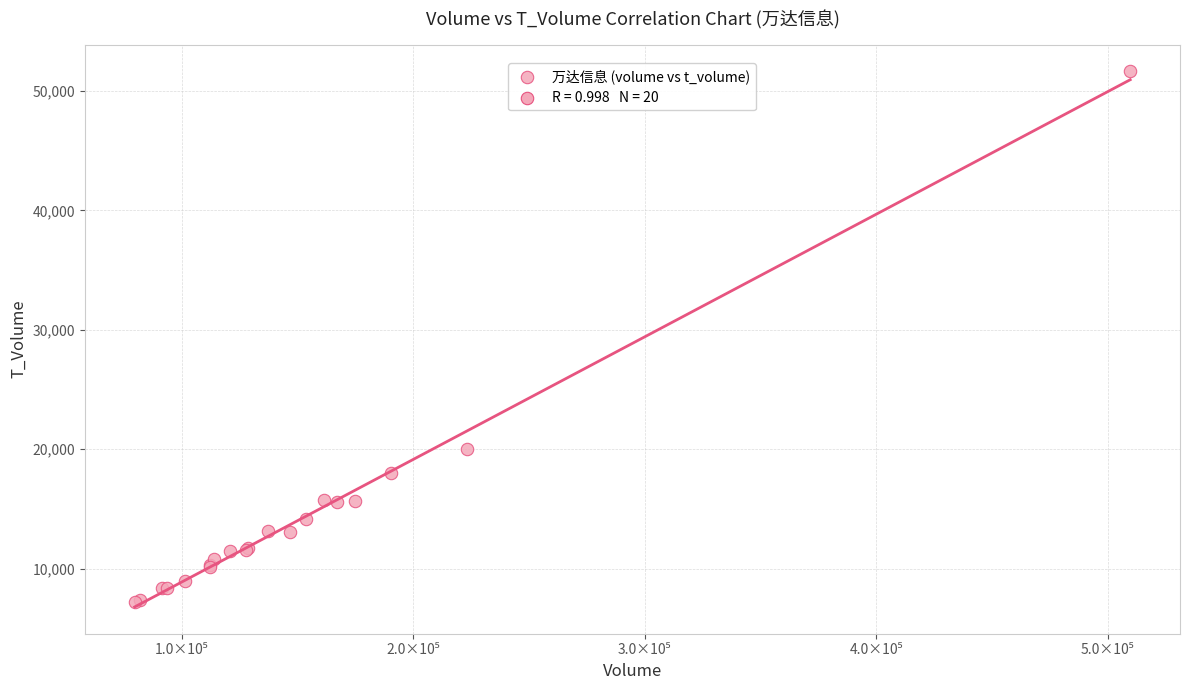

What Y value in the scatter plot is closest to 29424?

19988